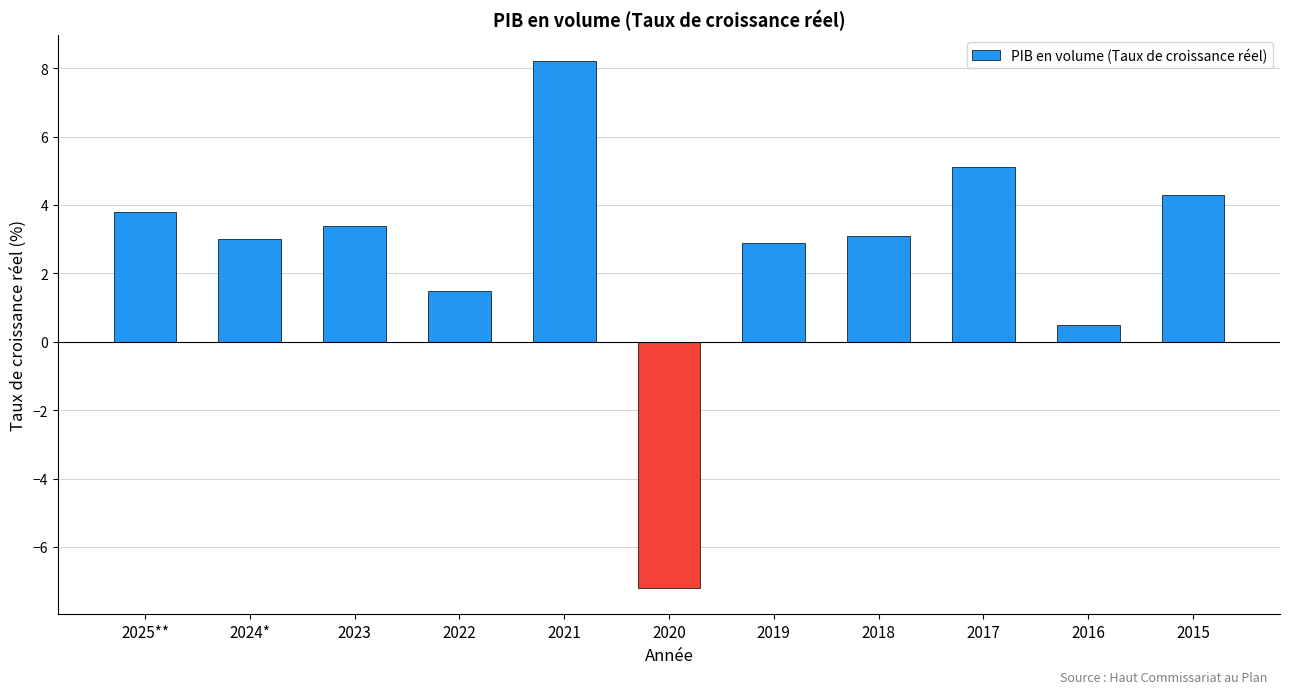

What is the change in value from 2025** to 2018?

-0.7